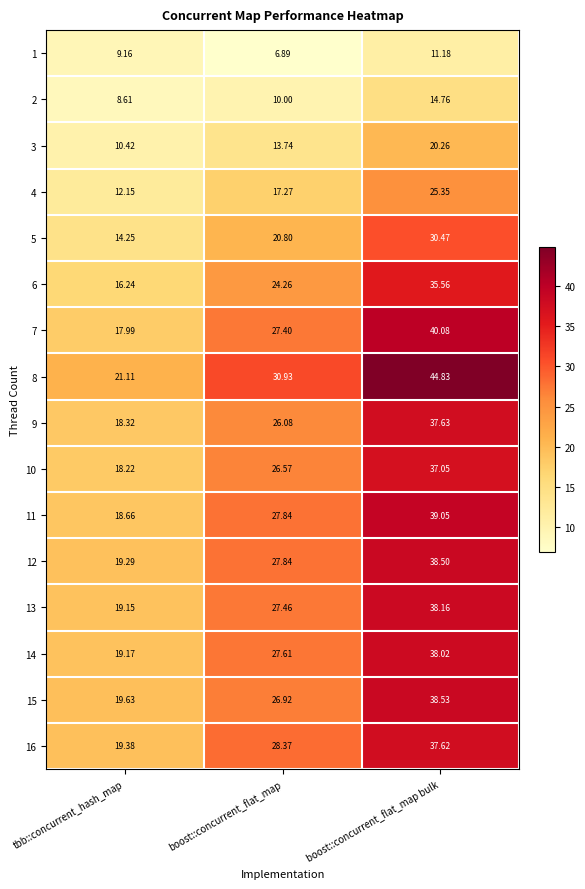

Rank the categories by 13 value from highest to lowest.

boost::concurrent_flat_map bulk, boost::concurrent_flat_map, tbb::concurrent_hash_map